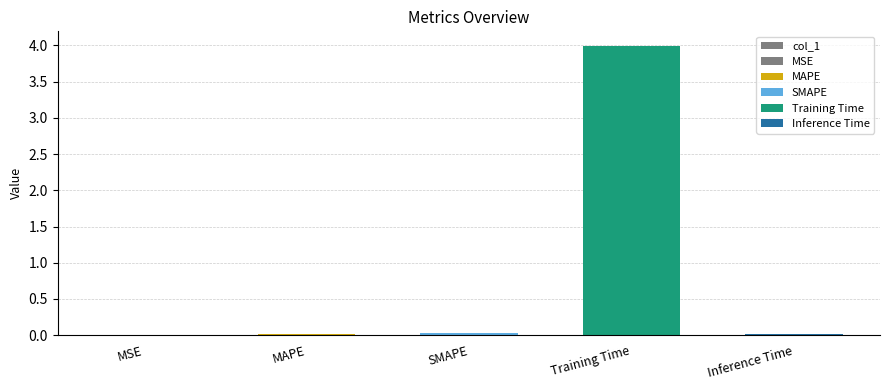

Rank the categories by value from lowest to highest.

MSE, Inference Time, MAPE, SMAPE, Training Time